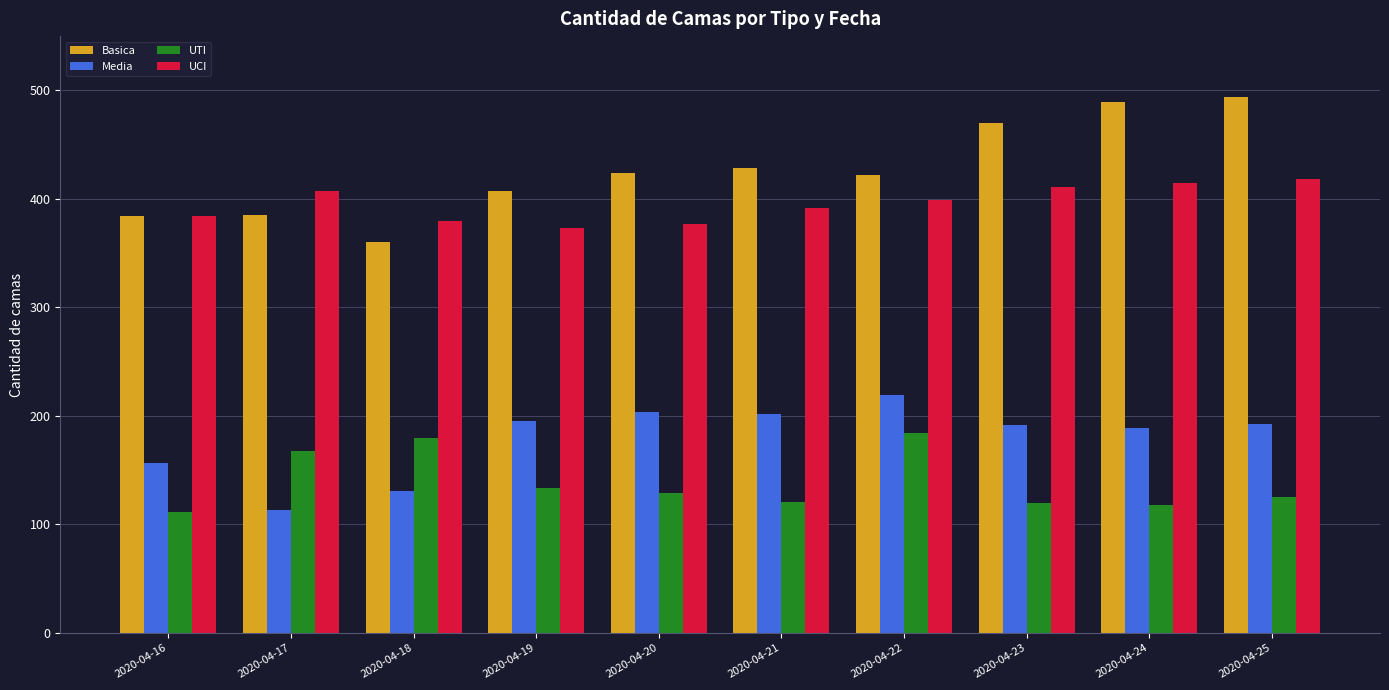

At how many categories does at least one series exceed 137?

10